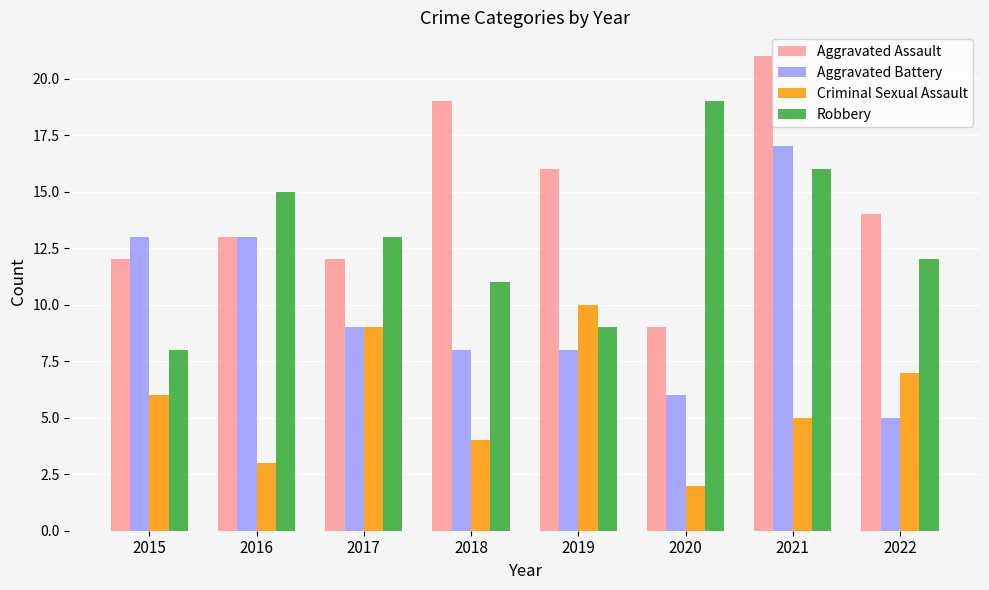

What is the total value across all series at 2017?

43